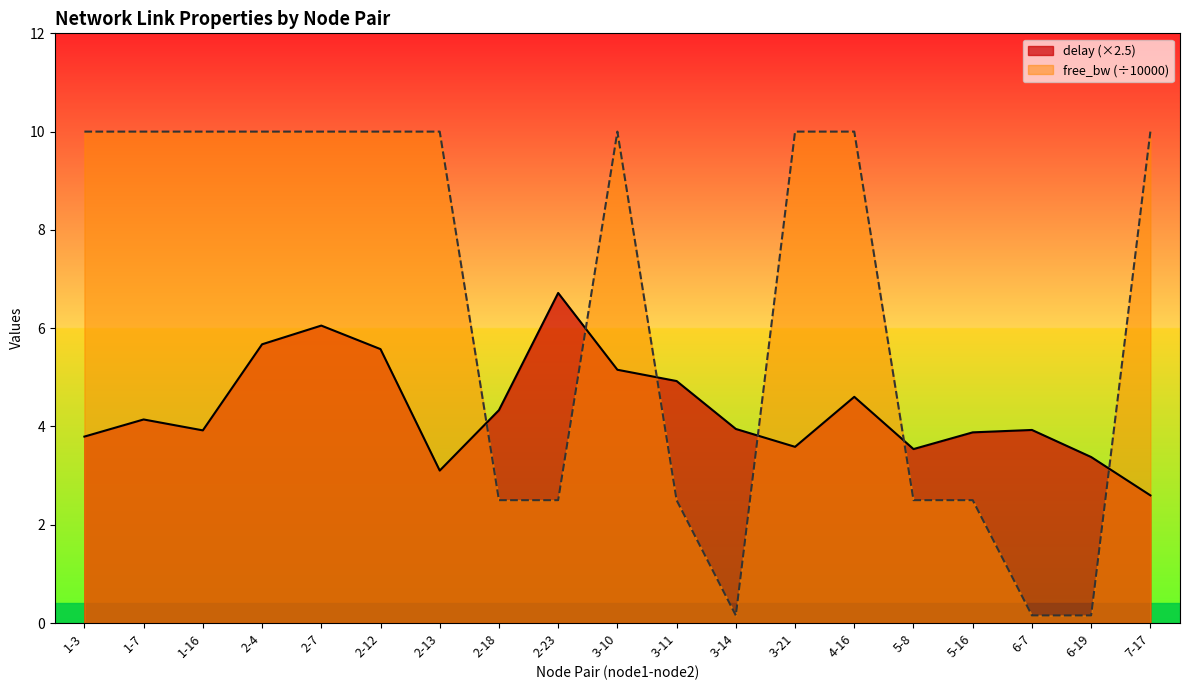

Rank the categories by free_bw_scaled value from highest to lowest.

3-10, 1-3, 1-16, 3-21, 1-7, 2-4, 2-7, 2-12, 2-13, 4-16, 7-17, 3-11, 2-23, 2-18, 5-8, 5-16, 3-14, 6-19, 6-7